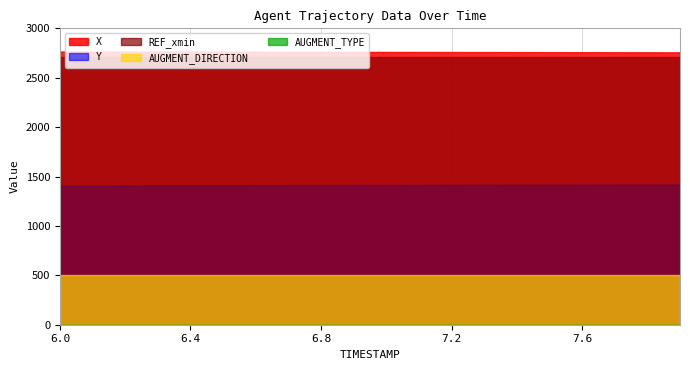

Which series has the largest total across all categories?

X